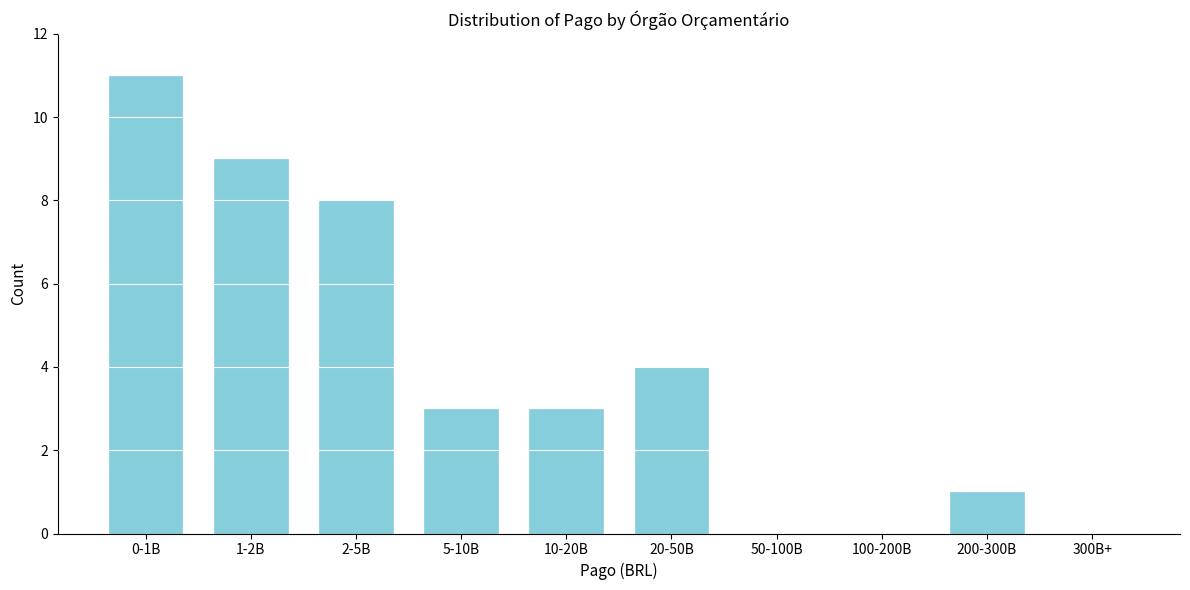

Reading left to right, transcribe all the data shown in this chart.

0-1B=11	1-2B=9	2-5B=8	5-10B=3	10-20B=3	20-50B=4	50-100B=0	100-200B=0	200-300B=1	300B+=0